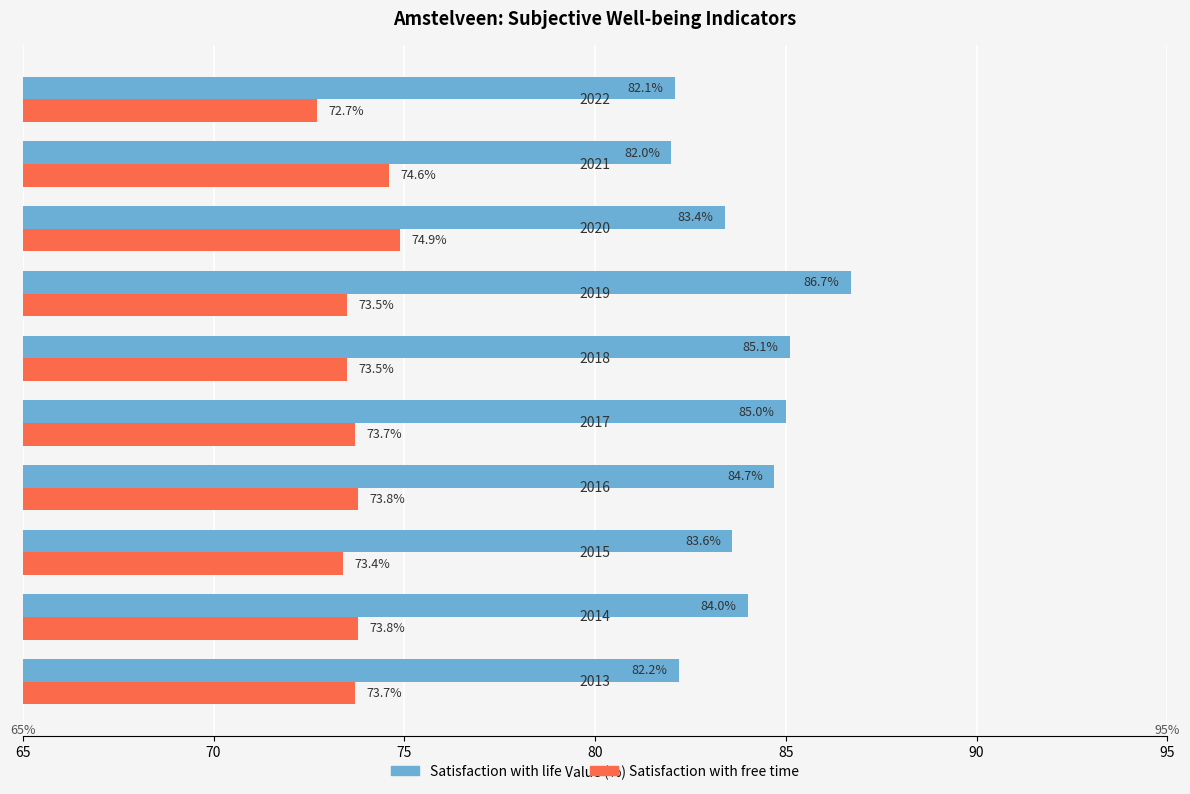

What is the average value of the Satisfaction with free time series?

73.8